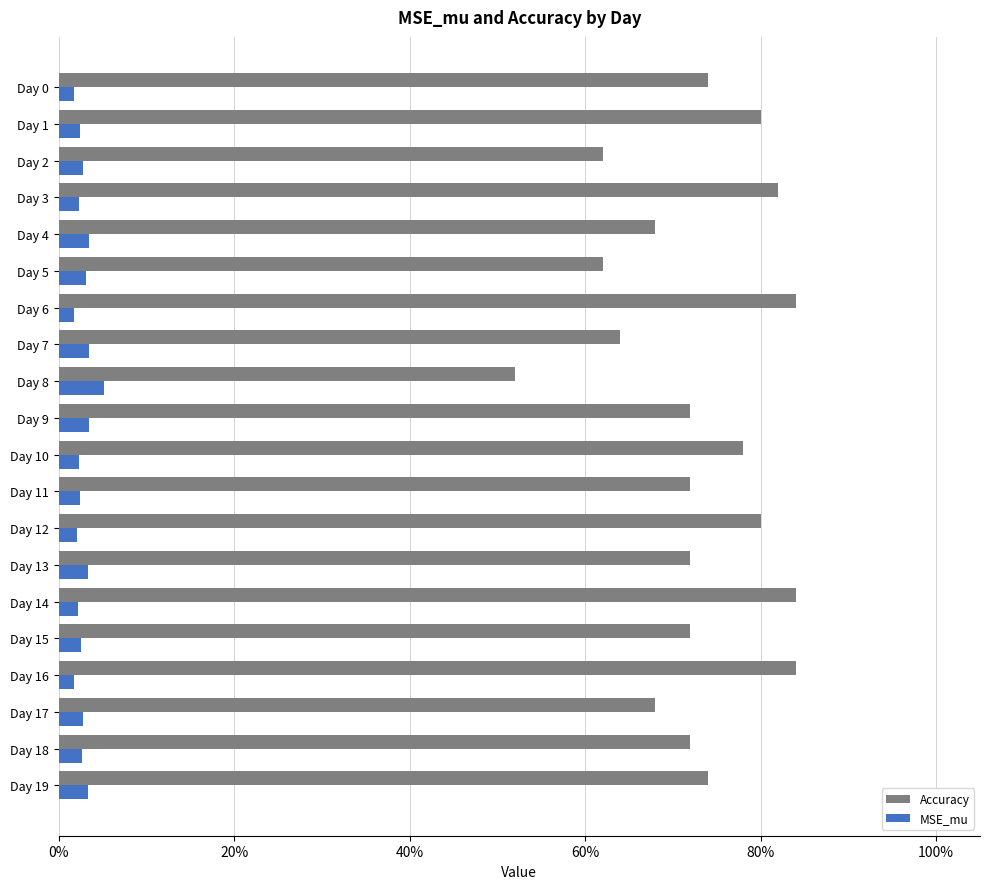

What are all the series names shown in the legend?

Accuracy, MSE_mu